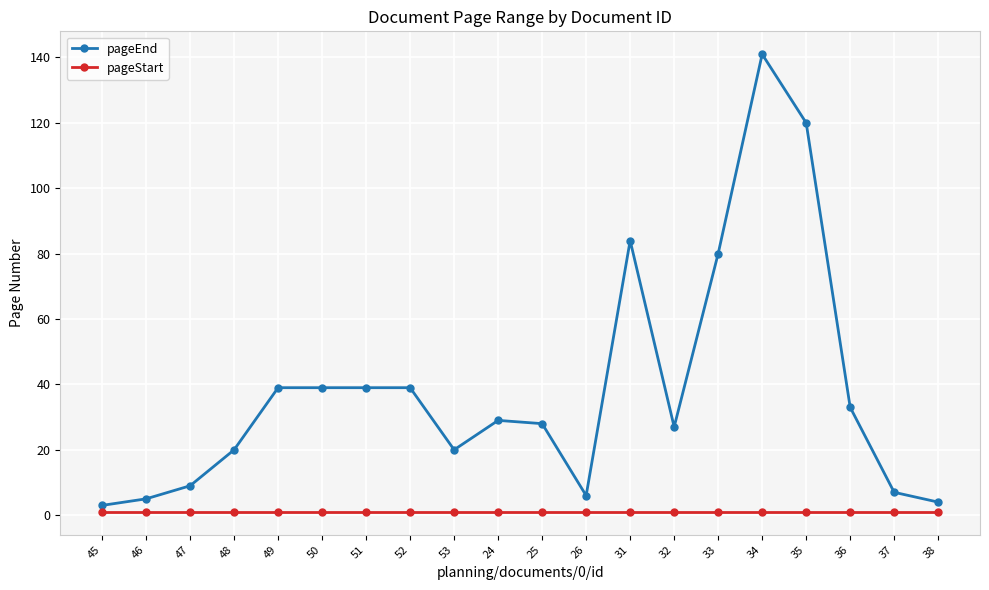

How many data points in pageEnd are less than 29?

10